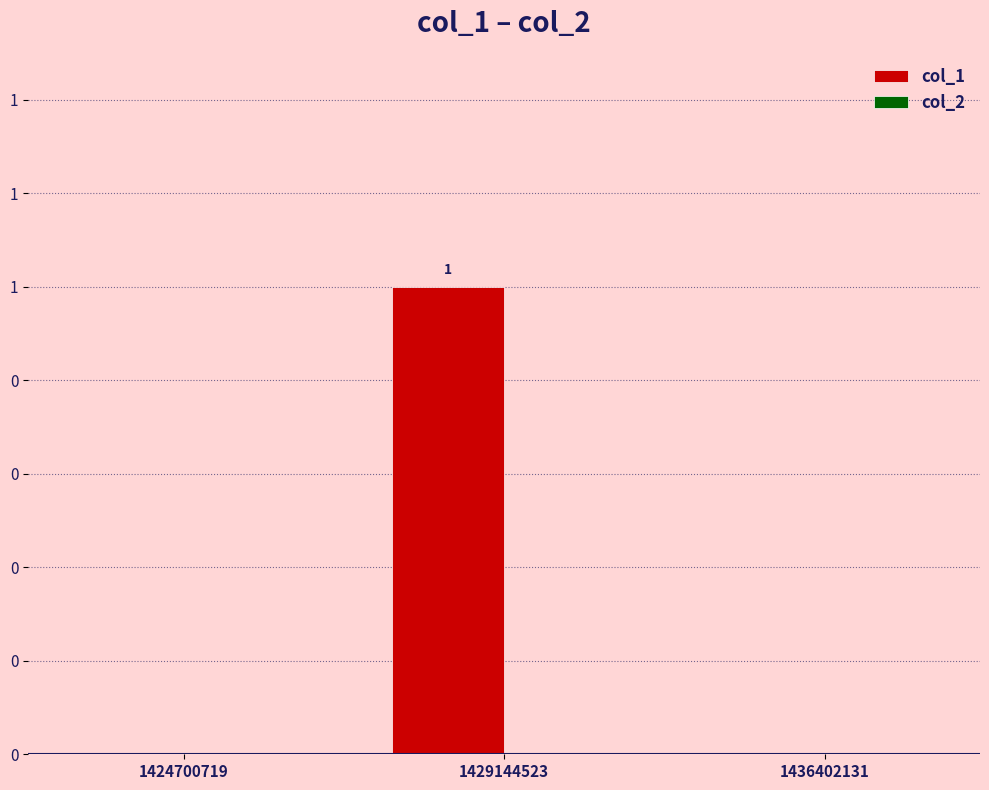

Does the chart contain stacked bars?

No